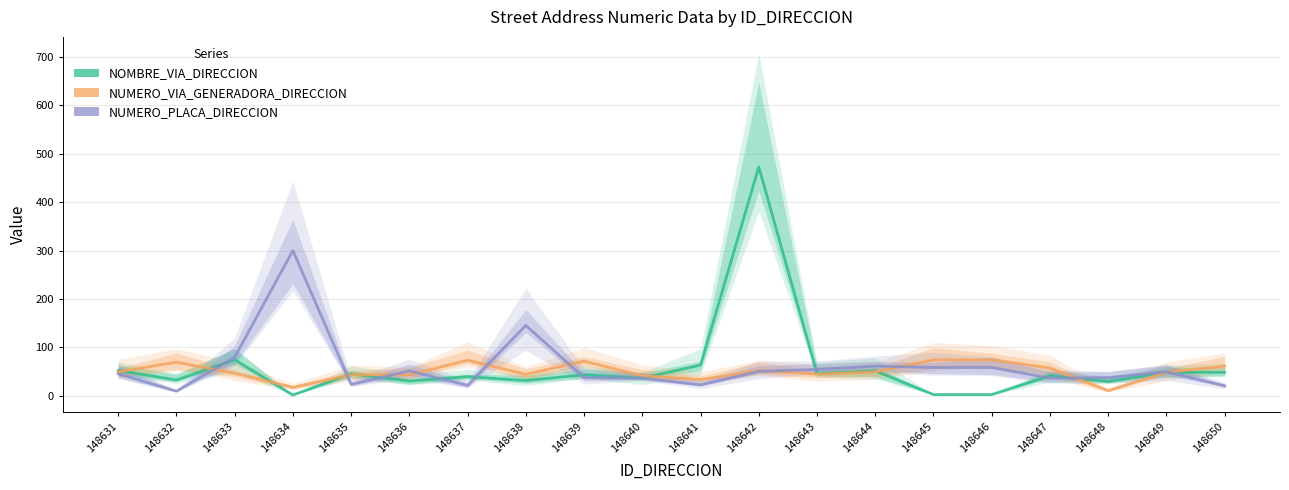

What is the average value of the NOMBRE_VIA_DIRECCION series?

59